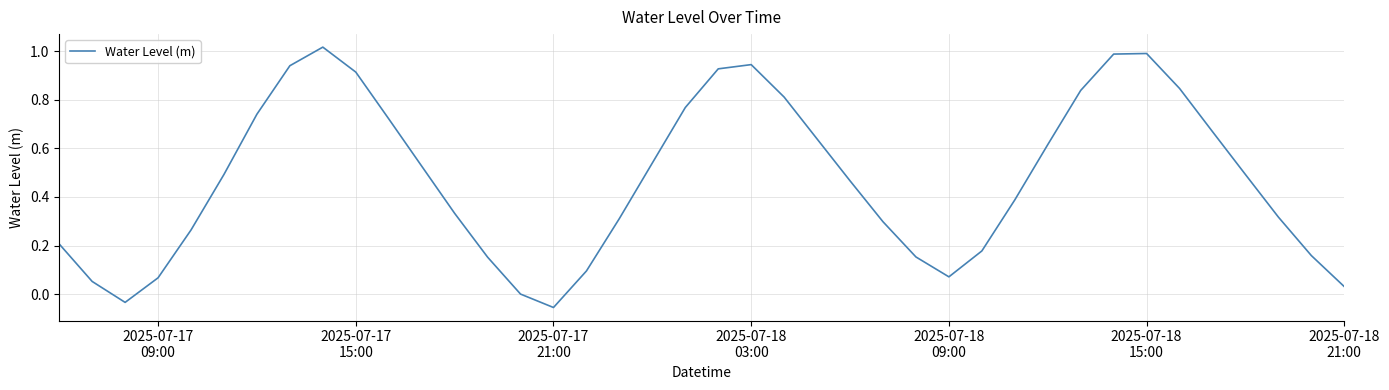

What is the difference between the maximum and minimum values?

1.1